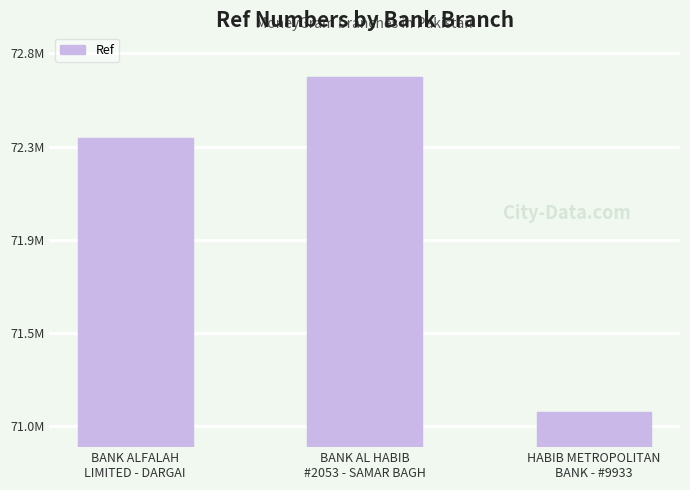

Does the chart contain any negative values?

No